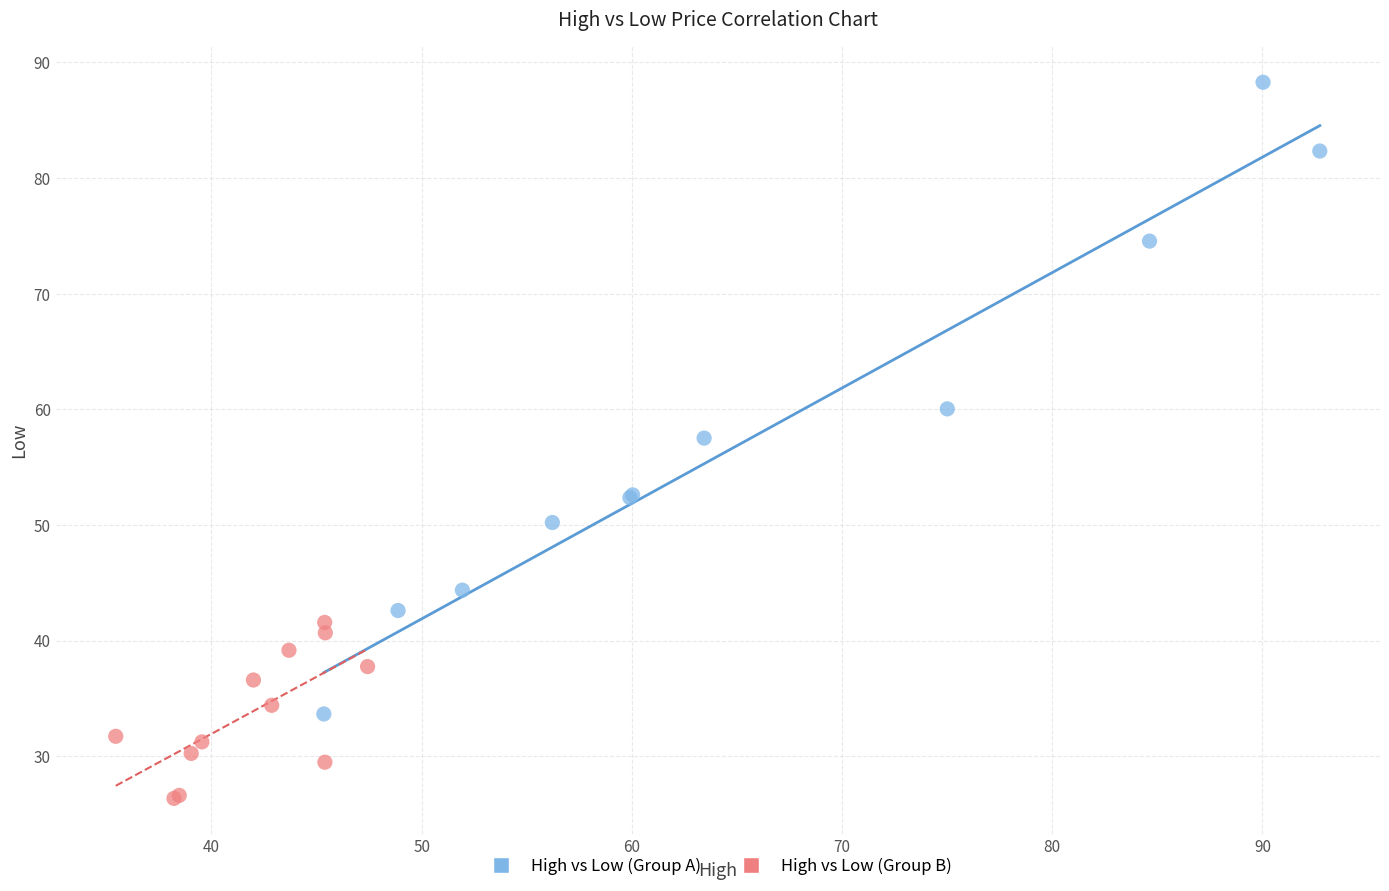

What are all the series names shown in the legend?

High vs Low (Group A), High vs Low (Group B)